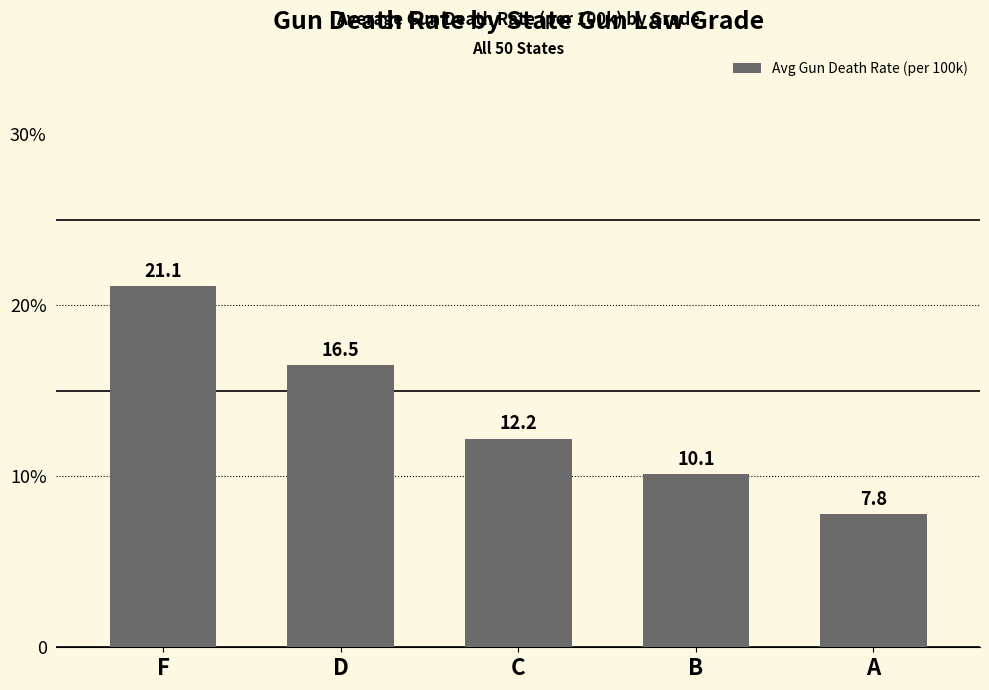

What is the change in value from F to D?

-4.6